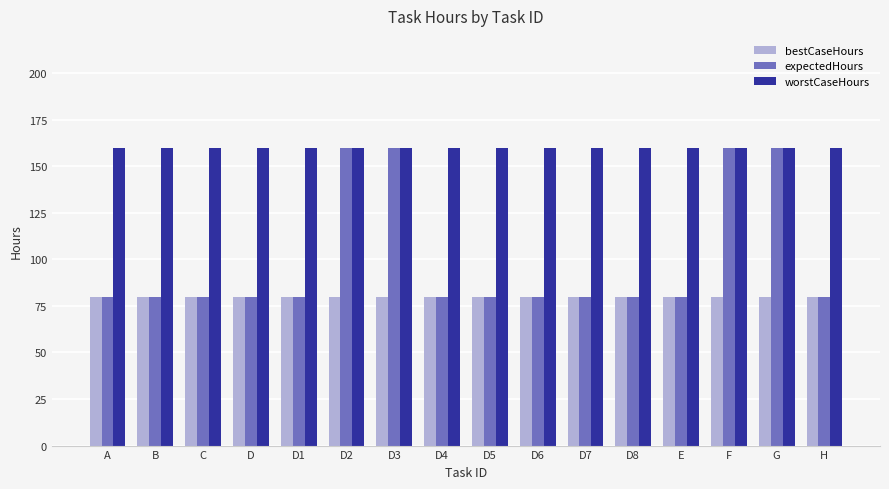

What is the greatest value displayed?

160